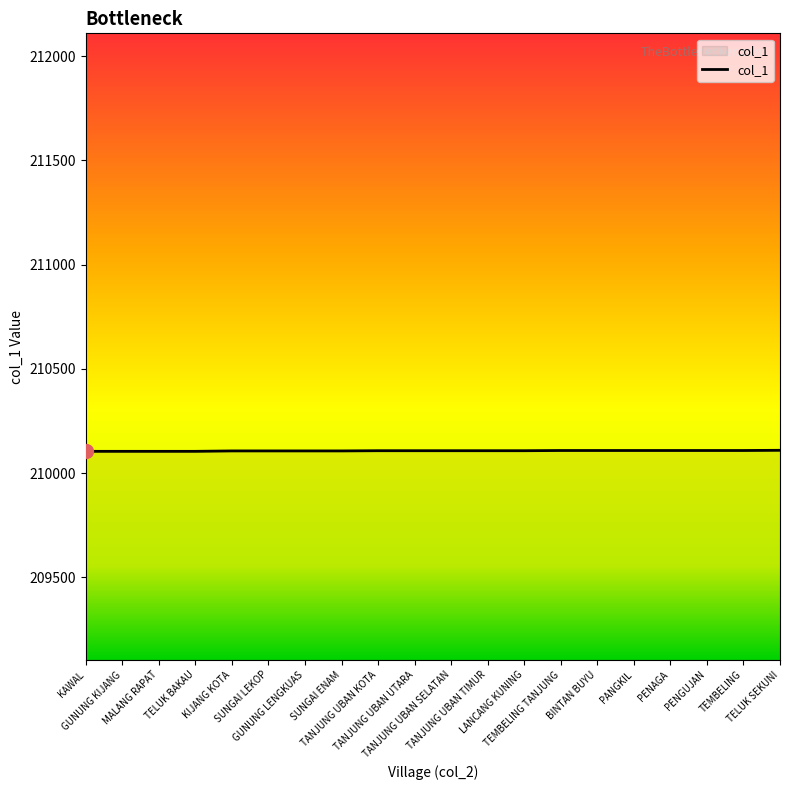

What position from the left is TELUK SEKUNI?

20